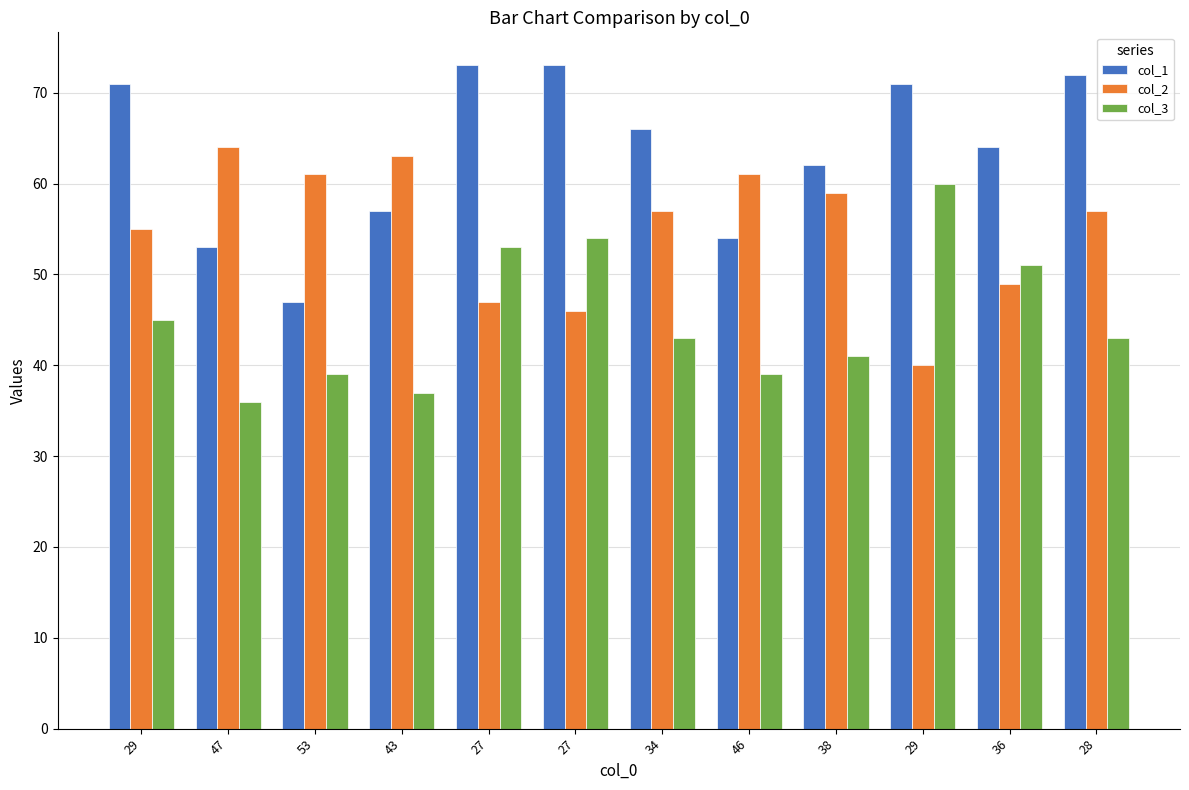

What is the value of the col_3 bar at the 1st from the left?

45